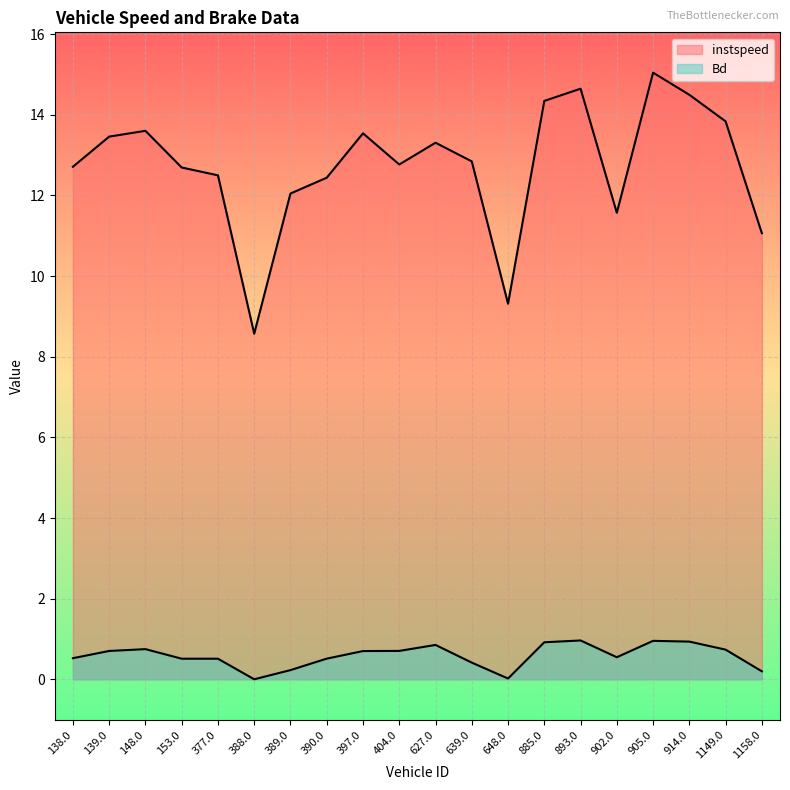

True or false: instspeed and Bd cross at least once.

False